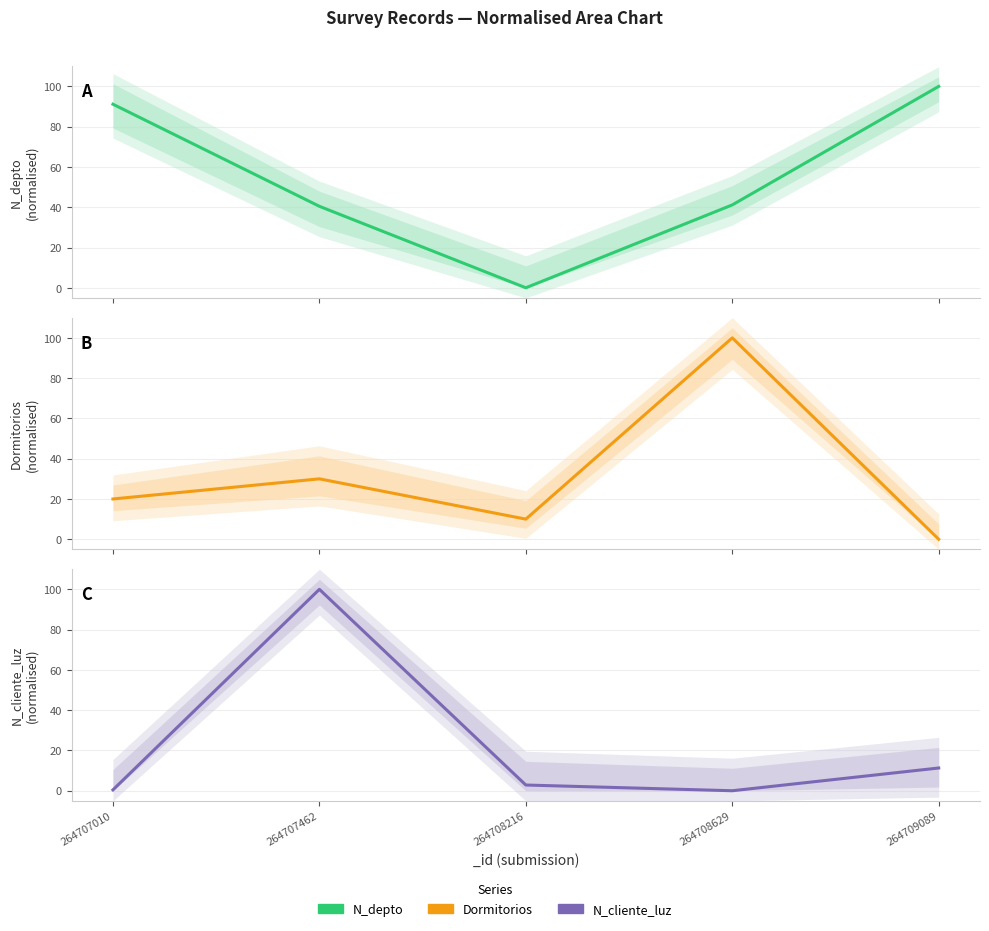

The value of Dormitorios at 264708629 is 100.0. True or false?

True